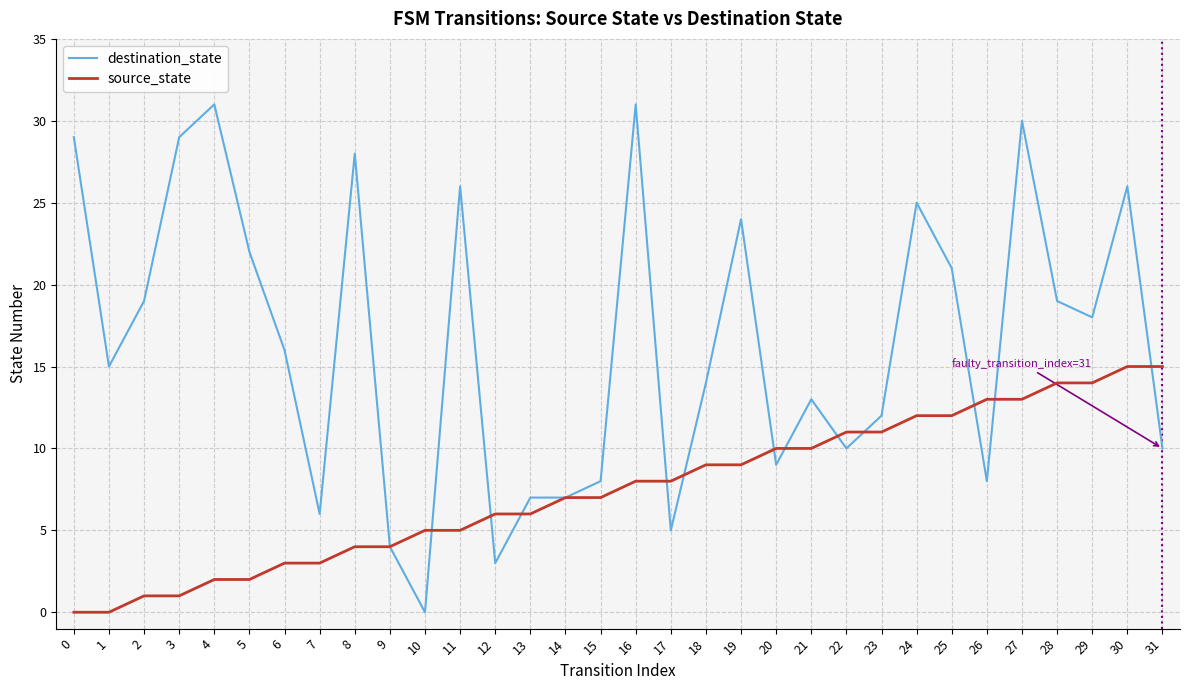

What is the sum of the destination_state values at 8 and 3?

57